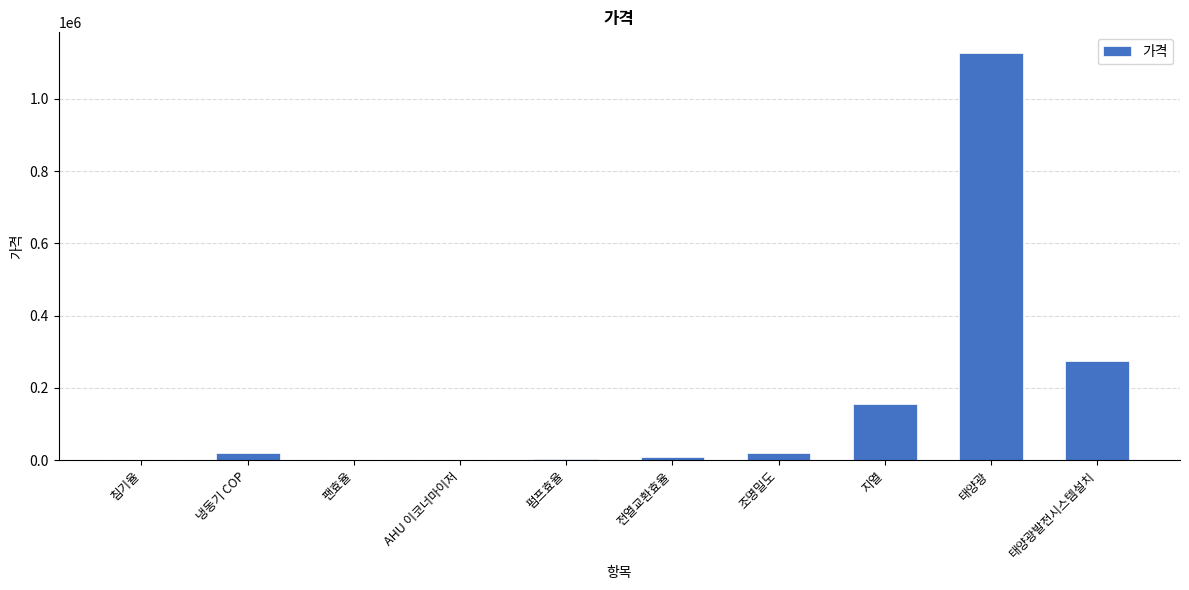

What is the sum of all values?

1612106